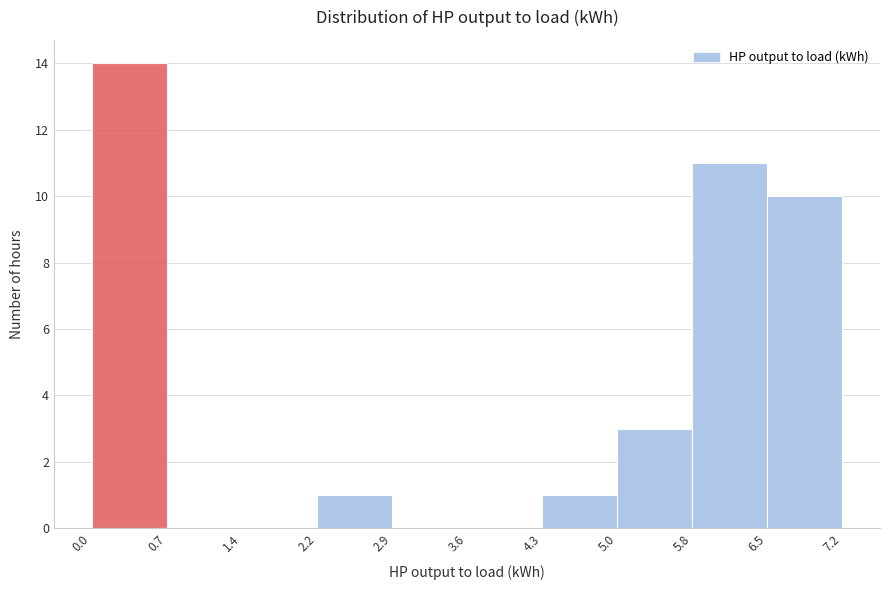

What is the height of the bar covering 4.3 to 5.0 on the x-axis? The values are not printed on the chart, so give them approximately, as read against the axis.

1